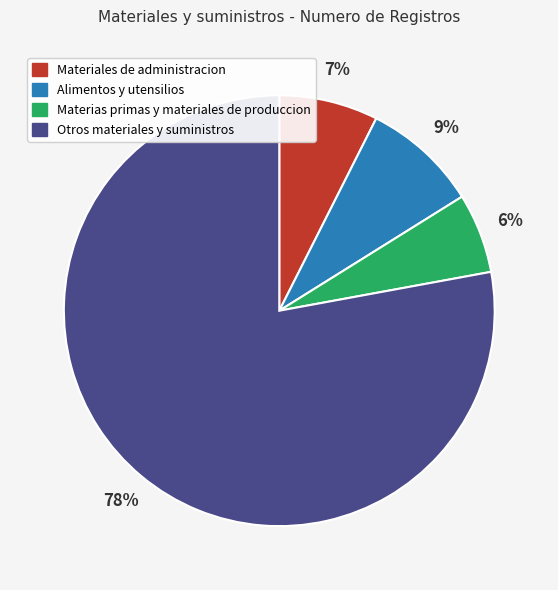

Which slice is the largest?

Otros materiales y suministros